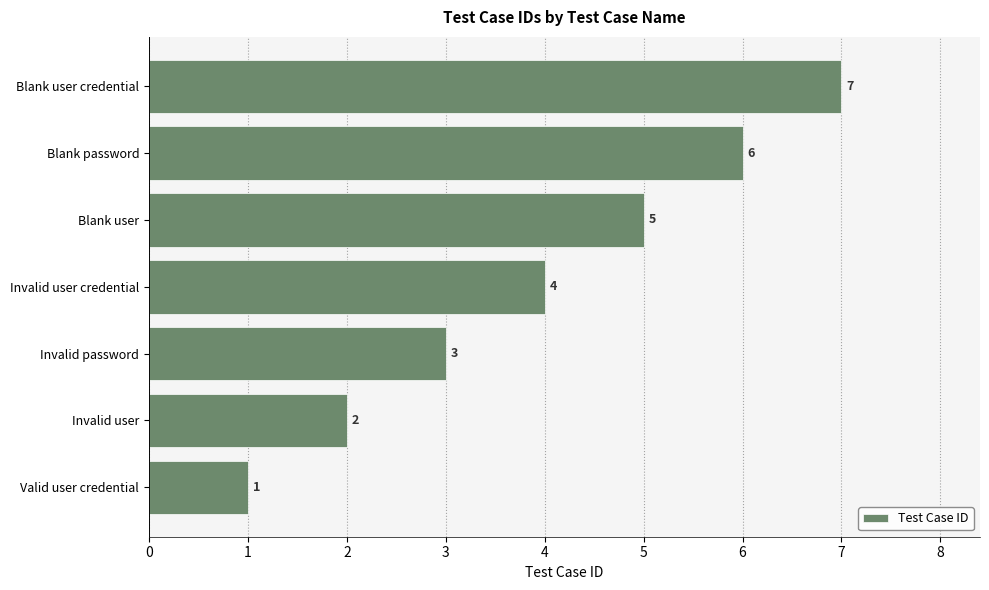

What is the greatest value displayed?

7